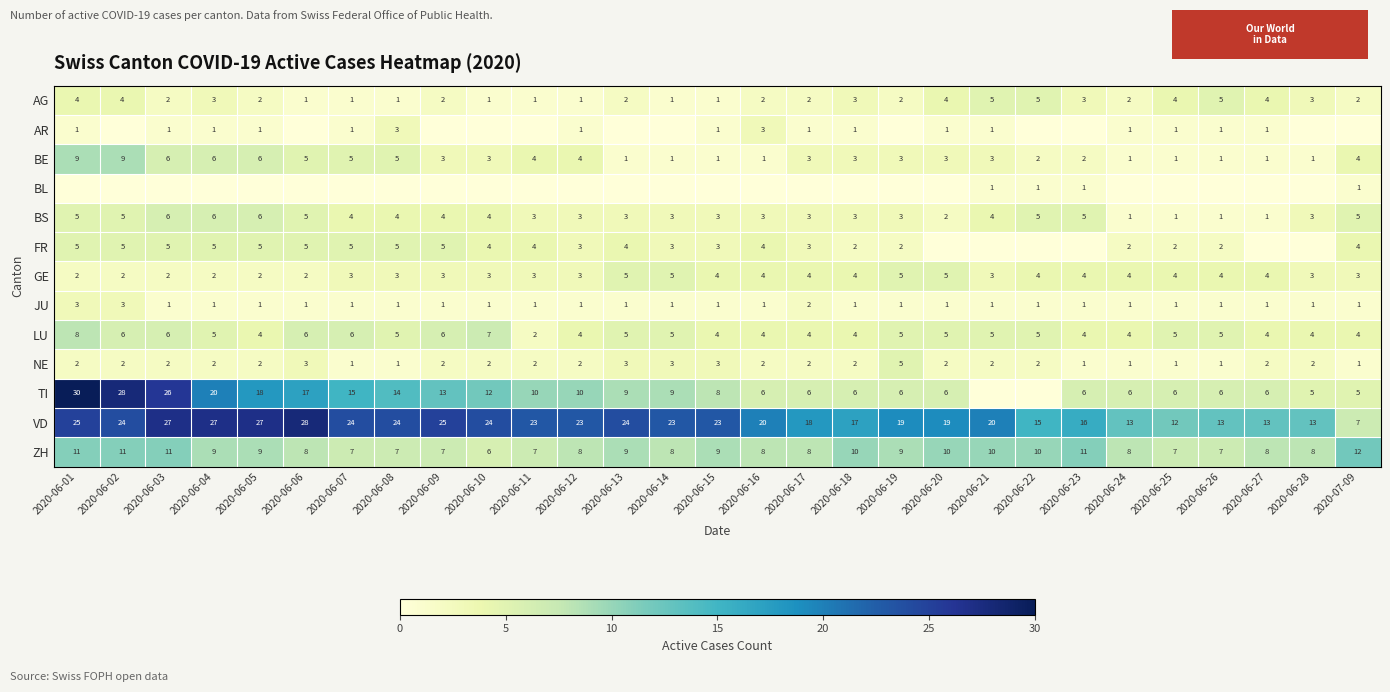

What is the sum of the TI values at 2020-06-01 and 2020-06-04?

50